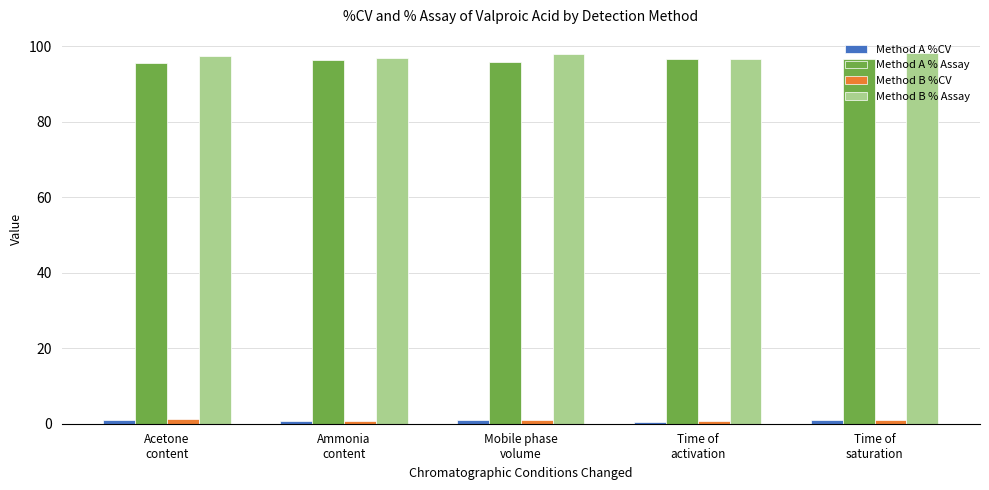

What is the difference between the maximum and minimum values in the Method A %CV series?

0.5